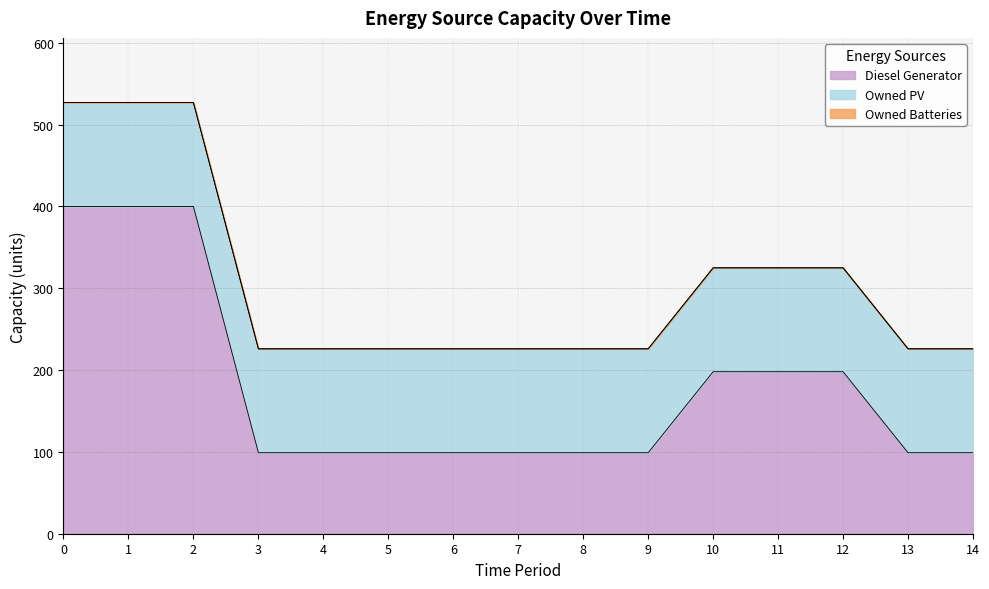

True or false: Owned Batteries and Owned PV cross at least once.

False